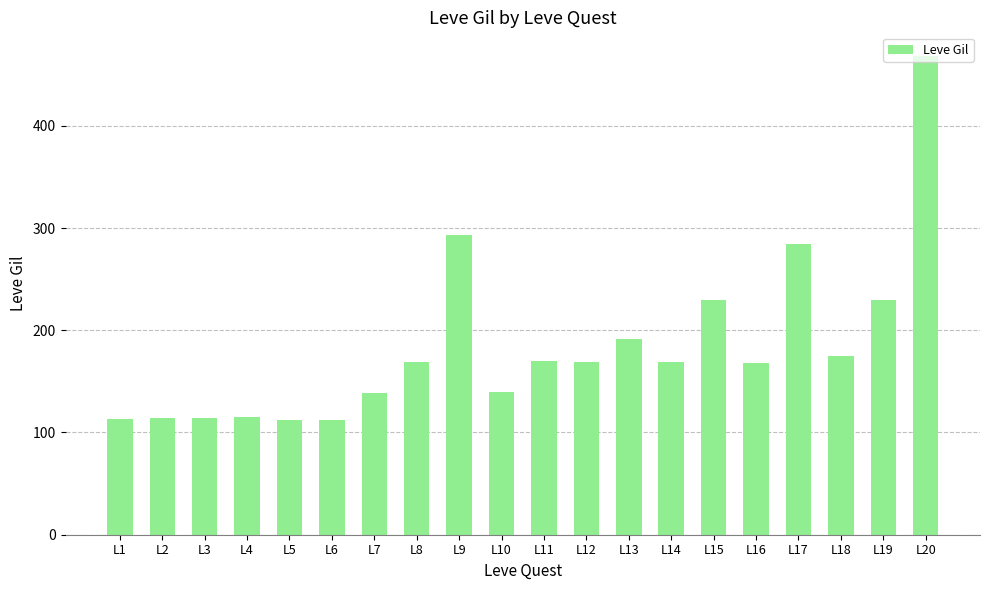

How many data points does each series have?

20